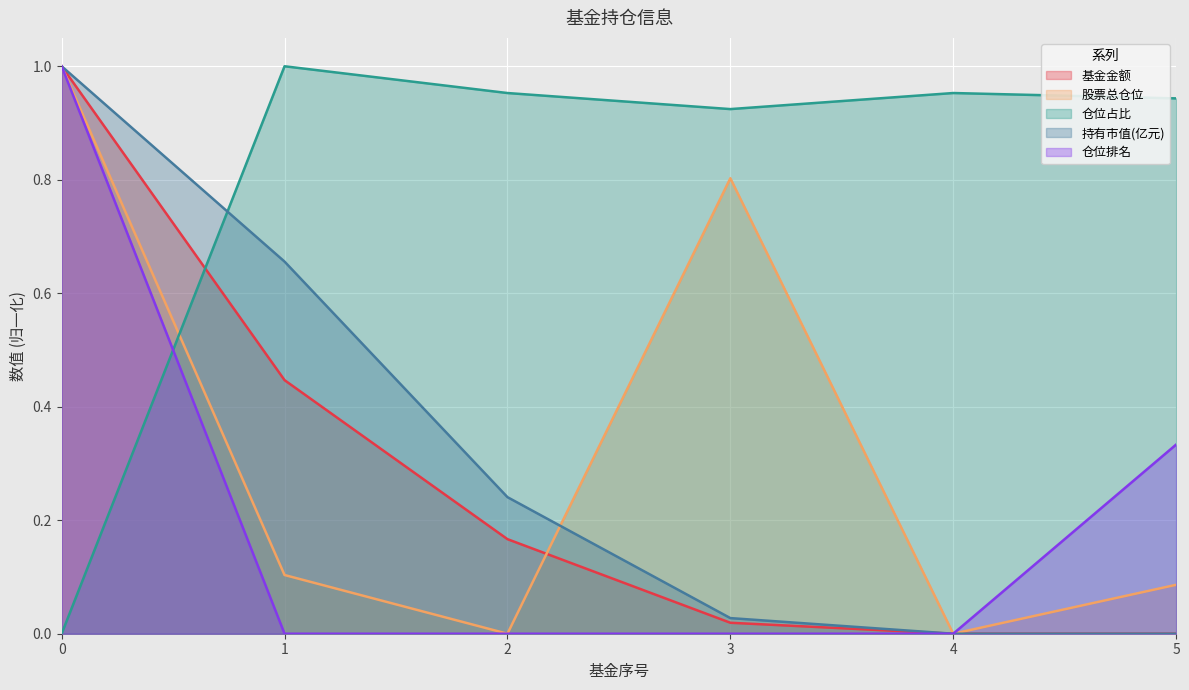

Does the chart display data point markers on the line(s)?

No